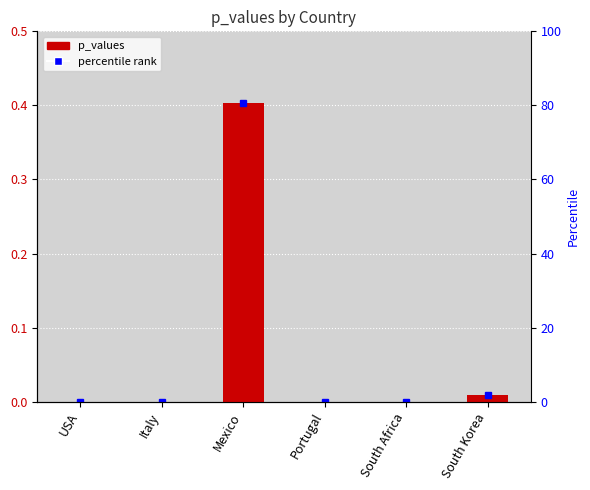

What is the maximum value shown in the chart?

0.4